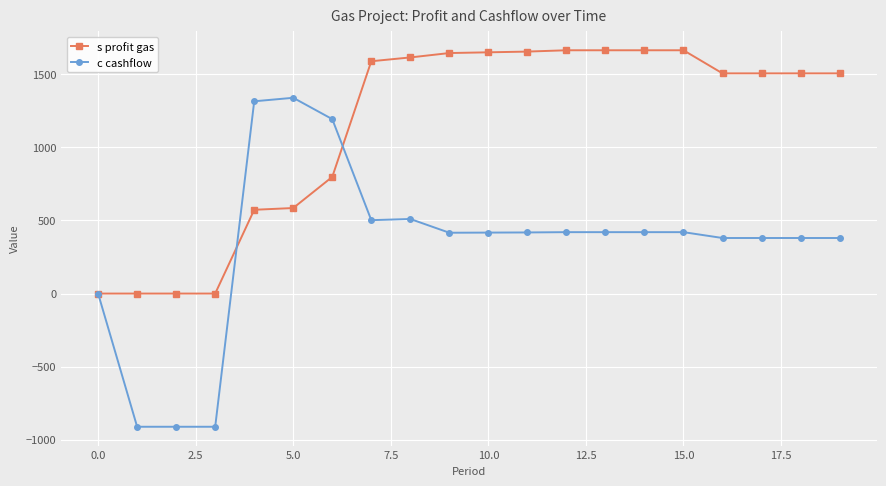

What is the lowest value of the c cashflow series?

-911